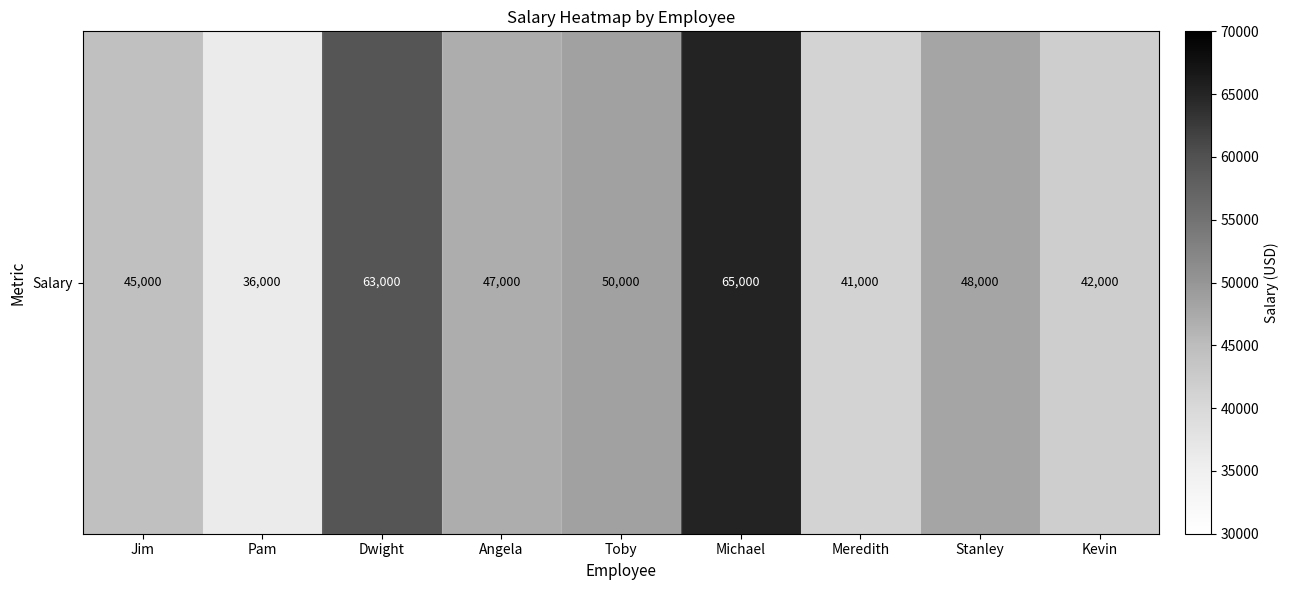

What is the change in value from Pam to Angela?

+11000